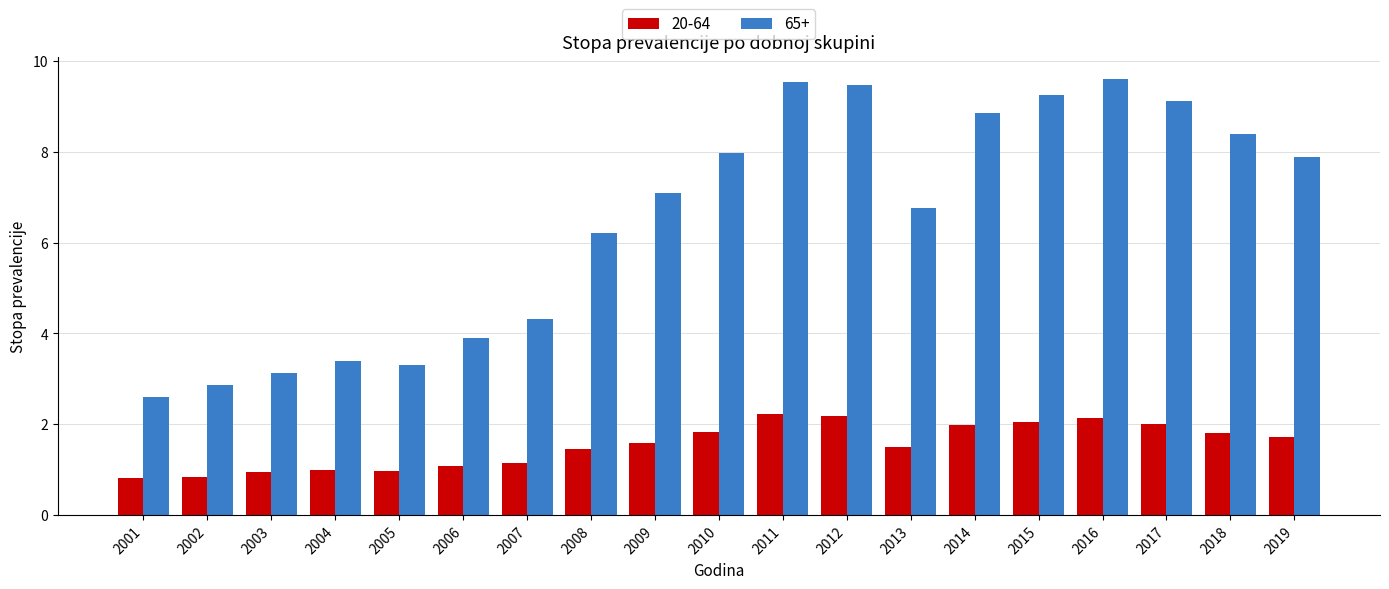

How many data points in 65+ are less than 7?

9